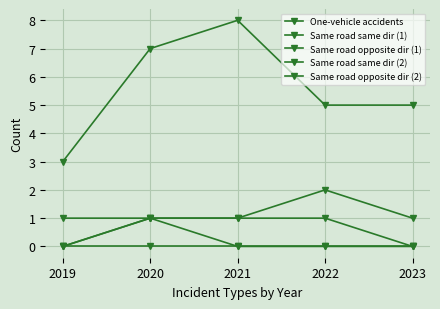

What is the total value across all series at 2019?

4